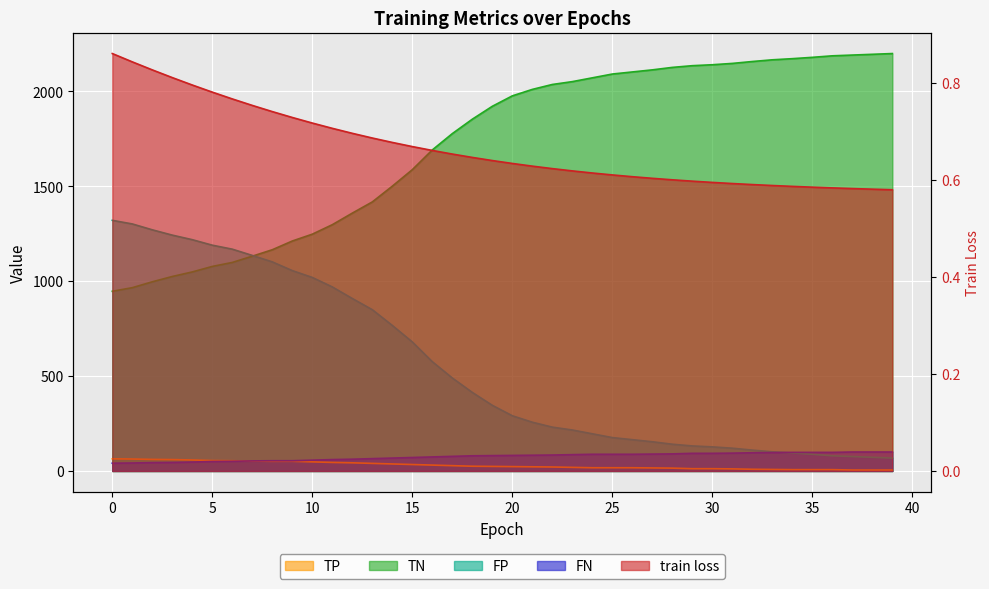

What is the difference between the second highest and second lowest values in the FP series?

1230.0